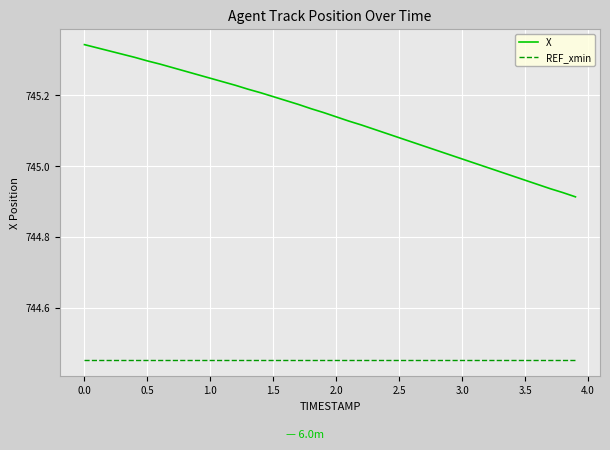

True or false: REF_xmin and X cross at least once.

False